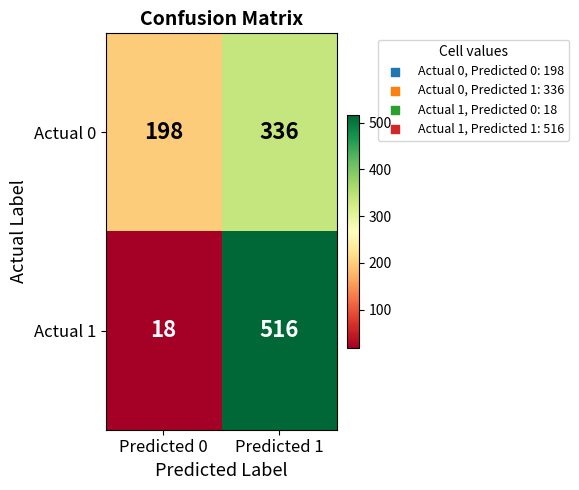

Which series changed the most between Predicted 0 and Predicted 1?

Actual 1